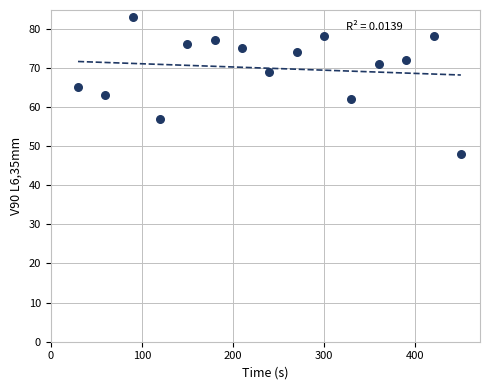

What is the range of Y values (max minus min)?

35